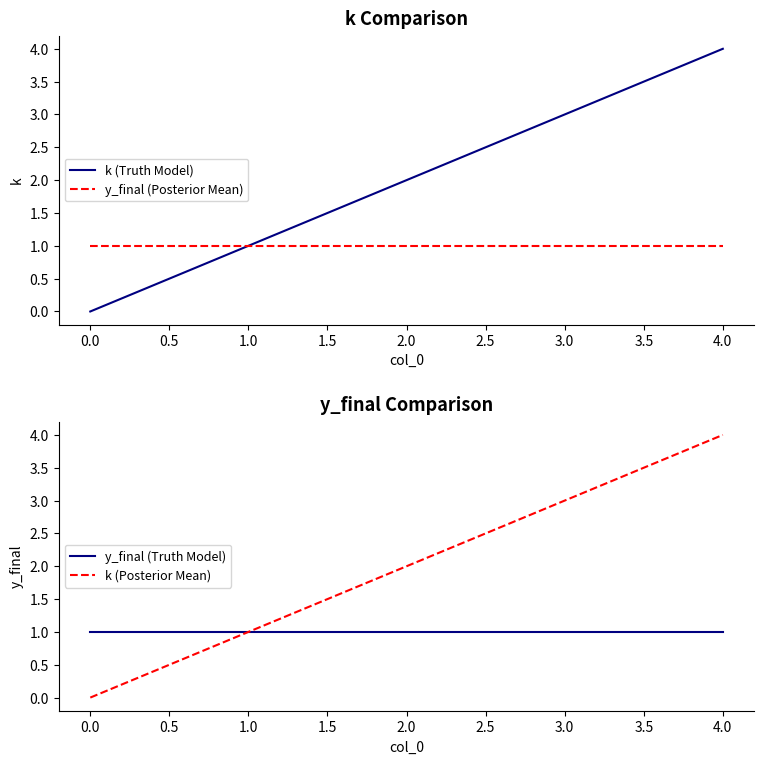

How many data points does each series have?

5